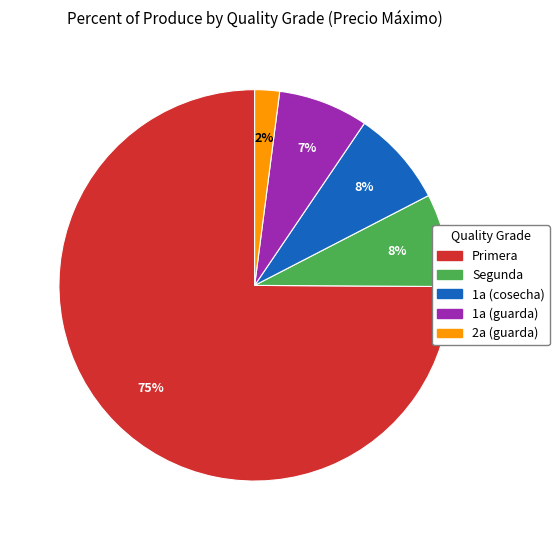

Which slice is the smallest?

2a (guarda)